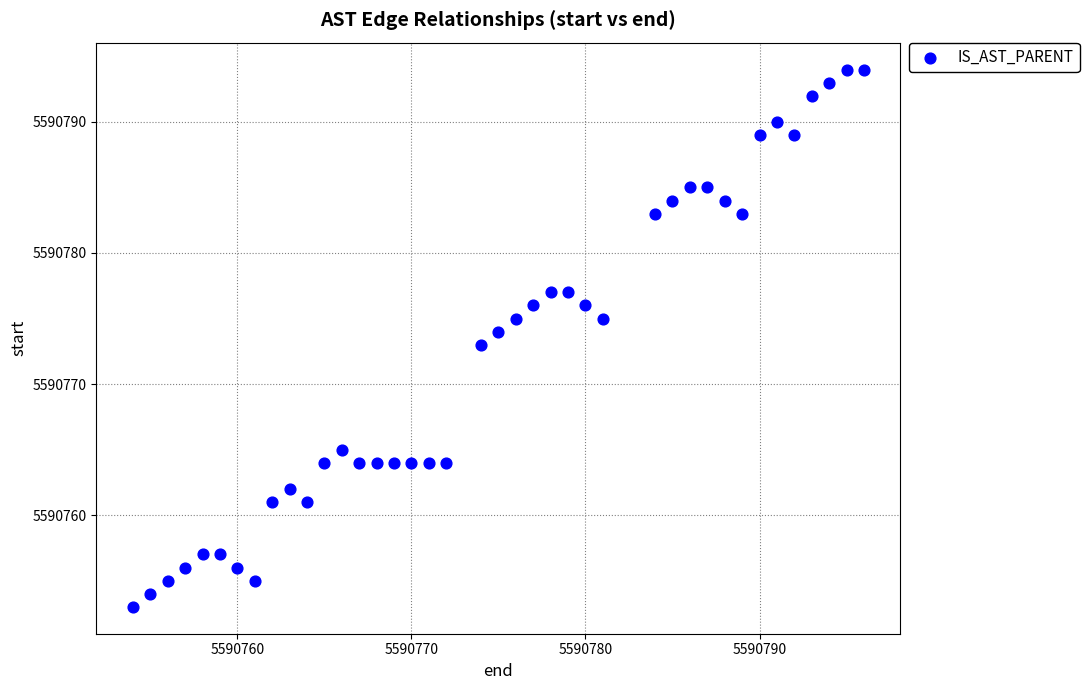

What is the range of X values (max minus min)?

42